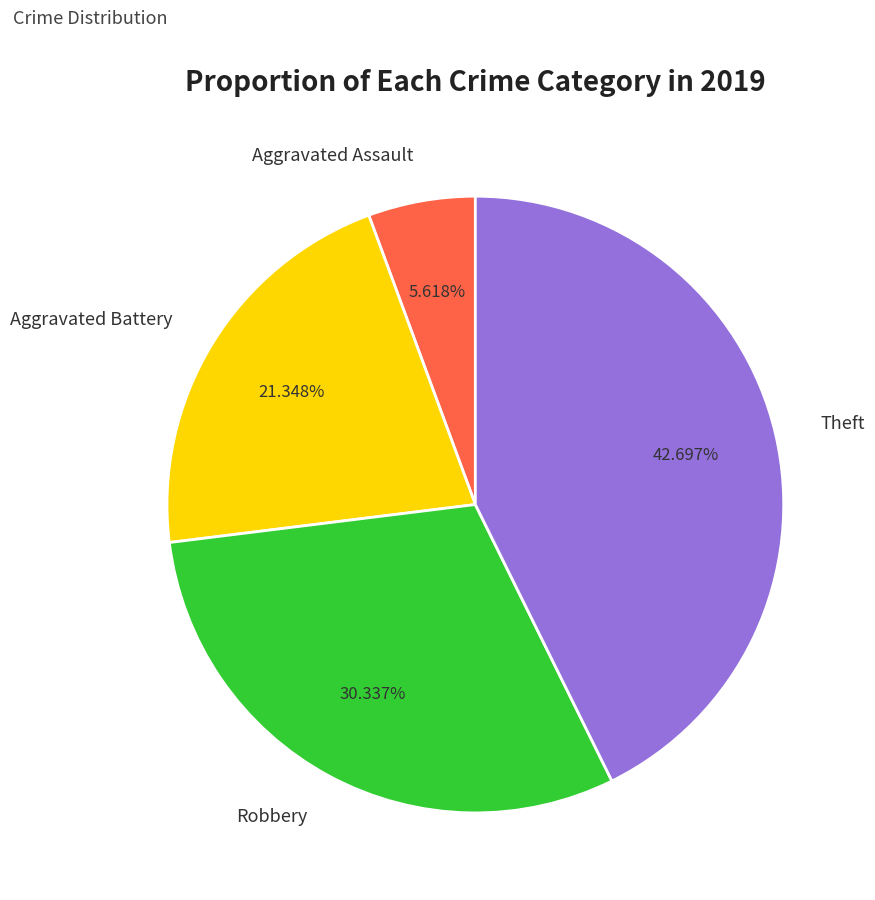

The Theft slice represents 43% of the pie. True or false?

True